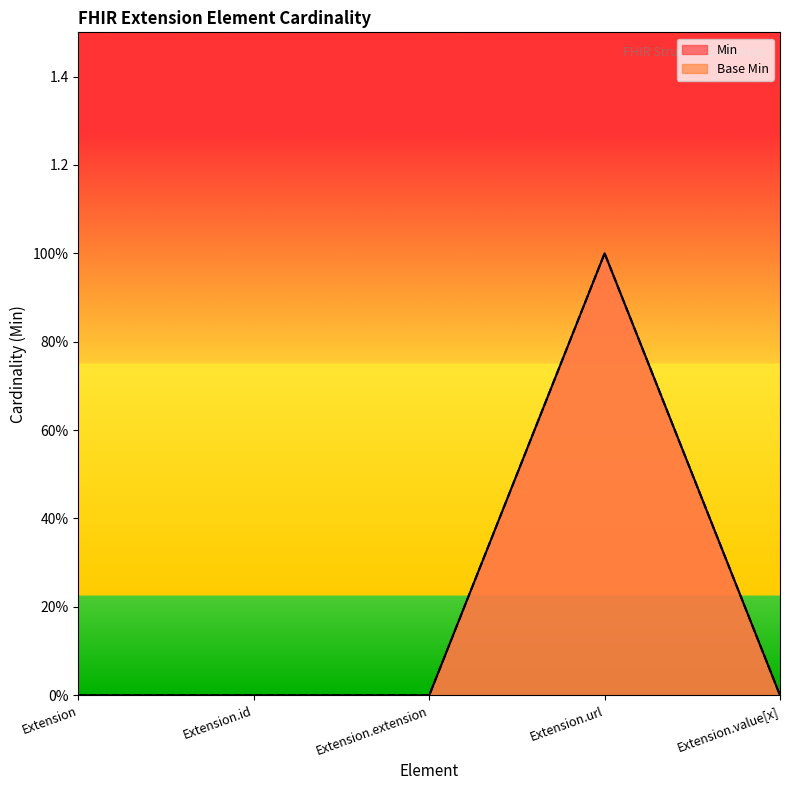

At which label does Min reach its minimum?

Extension